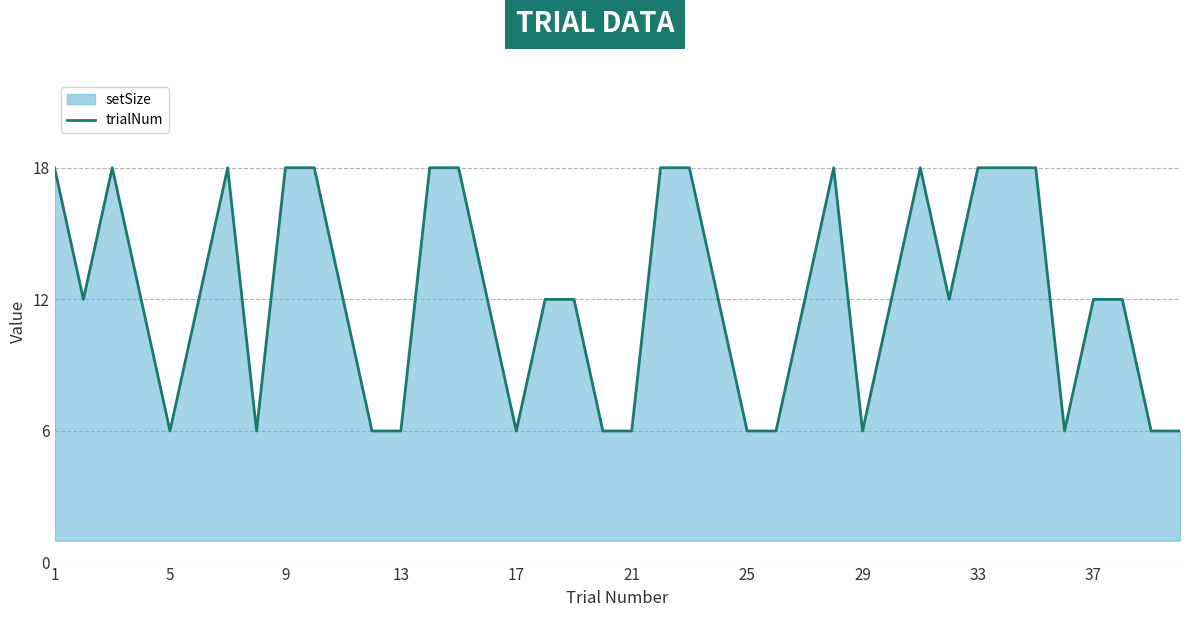

What is the greatest value displayed?

18